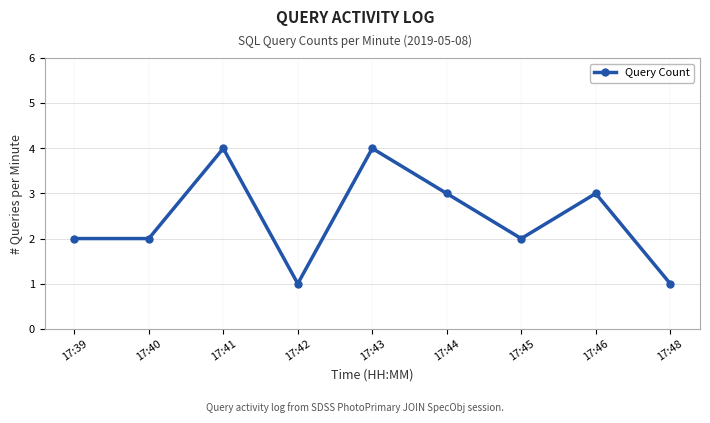

Approximately how many times larger is the value at 17:41 compared to 17:46?

1.3